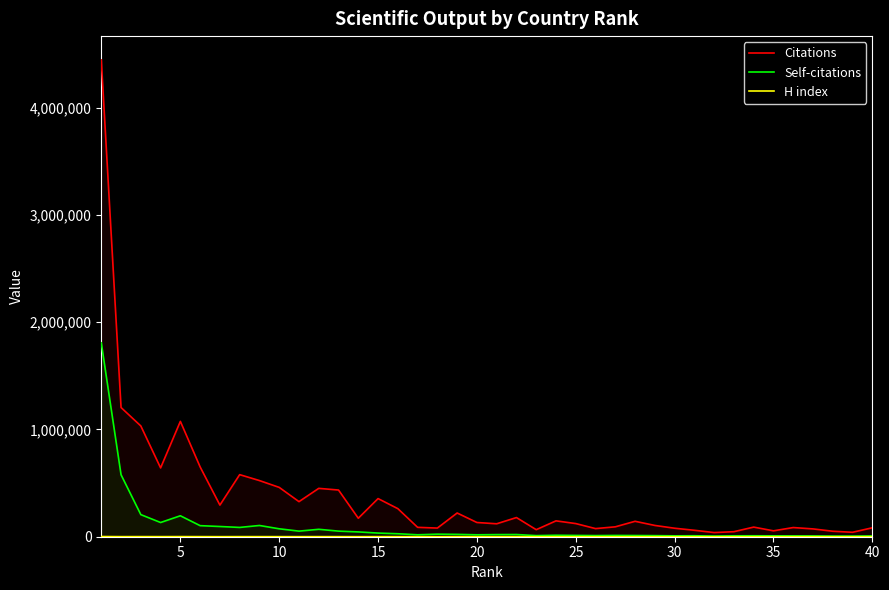

What is the highest value of the Self-citations series?

1807295